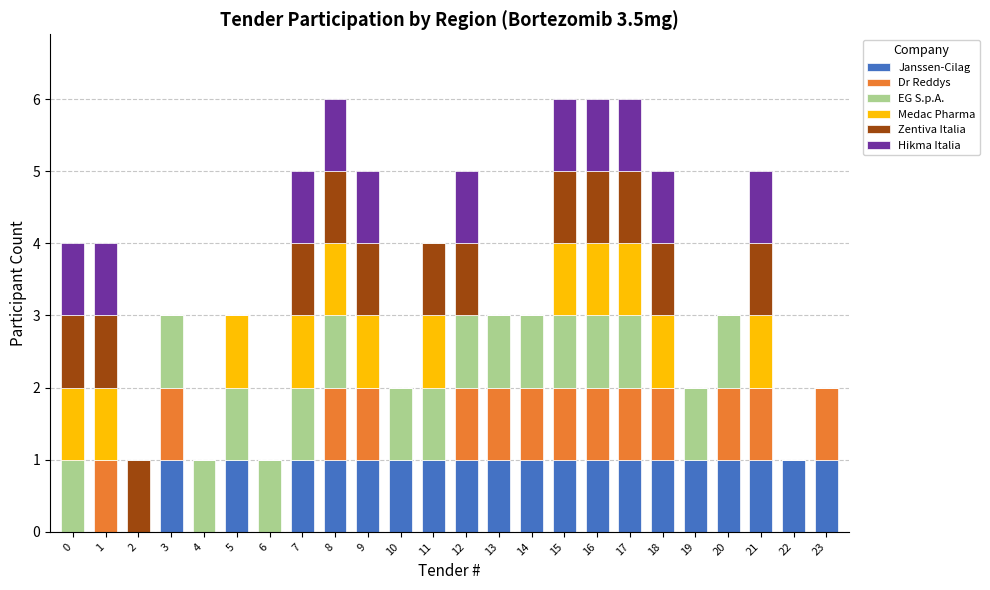

What is the total value across all series at 16?

6